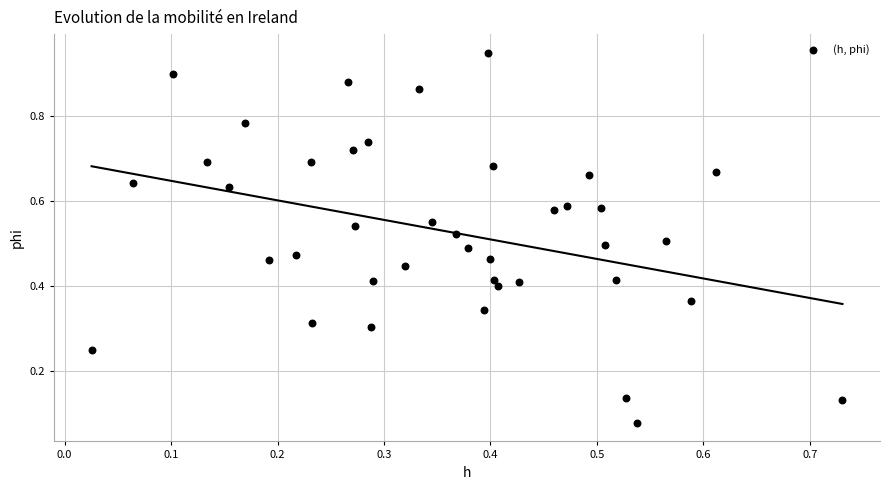

How many data points are displayed?

40